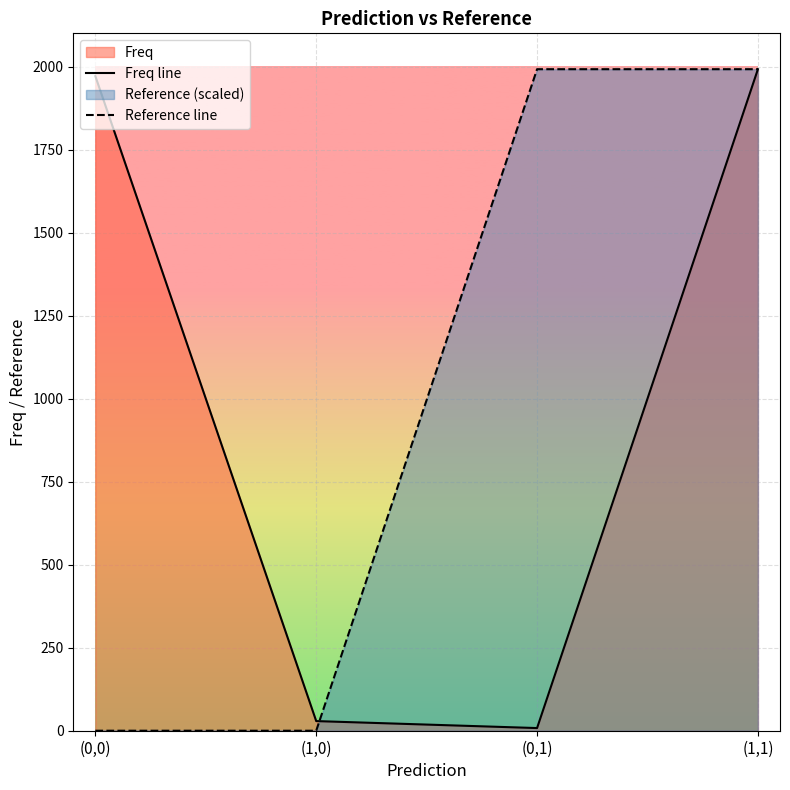

Reading left to right, what are all the values shown in this chart?

Freq line: 1971	29	8	1992
Reference line: 0	0	1992	1992